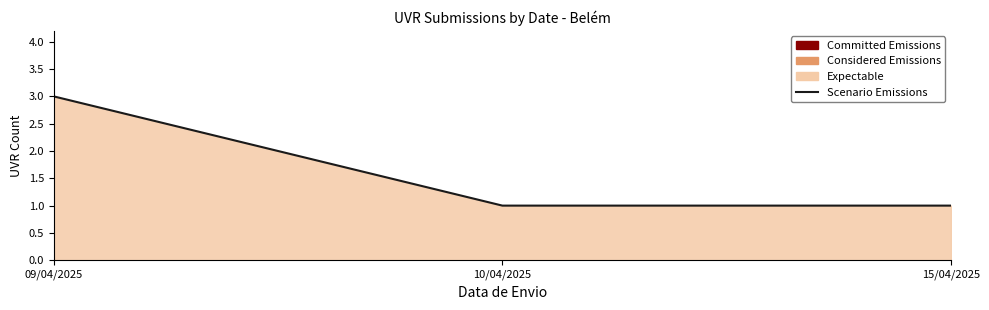

True or false: the data shows 1 at 09/04/2025.

False